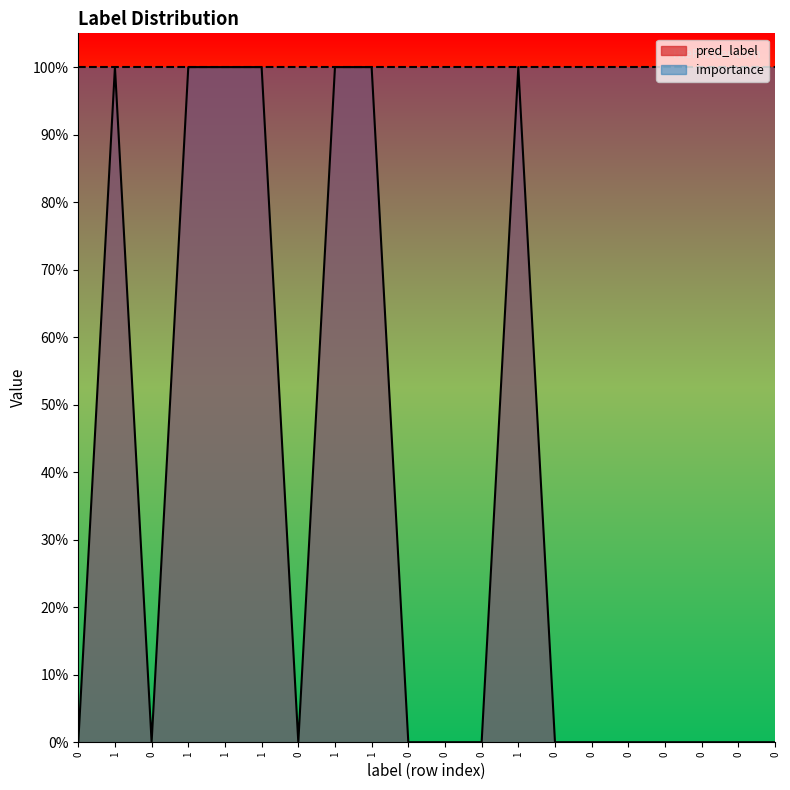

Reading left to right, transcribe all the data shown in this chart.

0=0	1=1	0=0	1=1	1=1	1=1	0=0	1=1	1=1	0=0	0=0	0=0	1=1	0=0	0=0	0=0	0=0	0=0	0=0	0=0